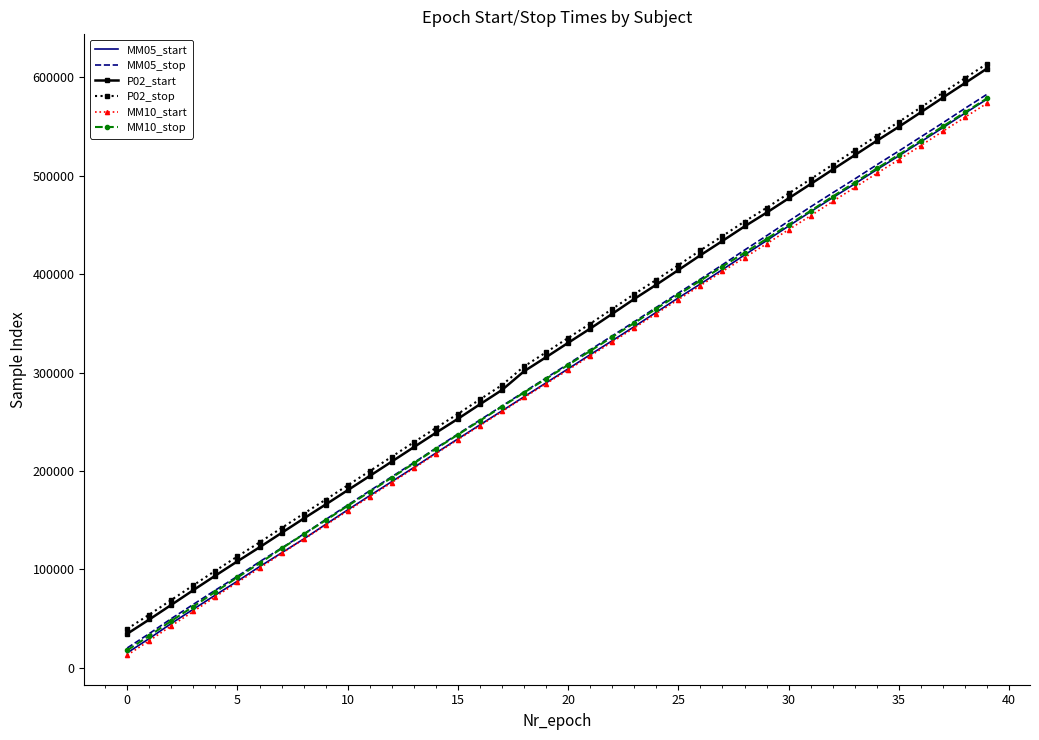

What is the maximum value for MM10_stop?

578748